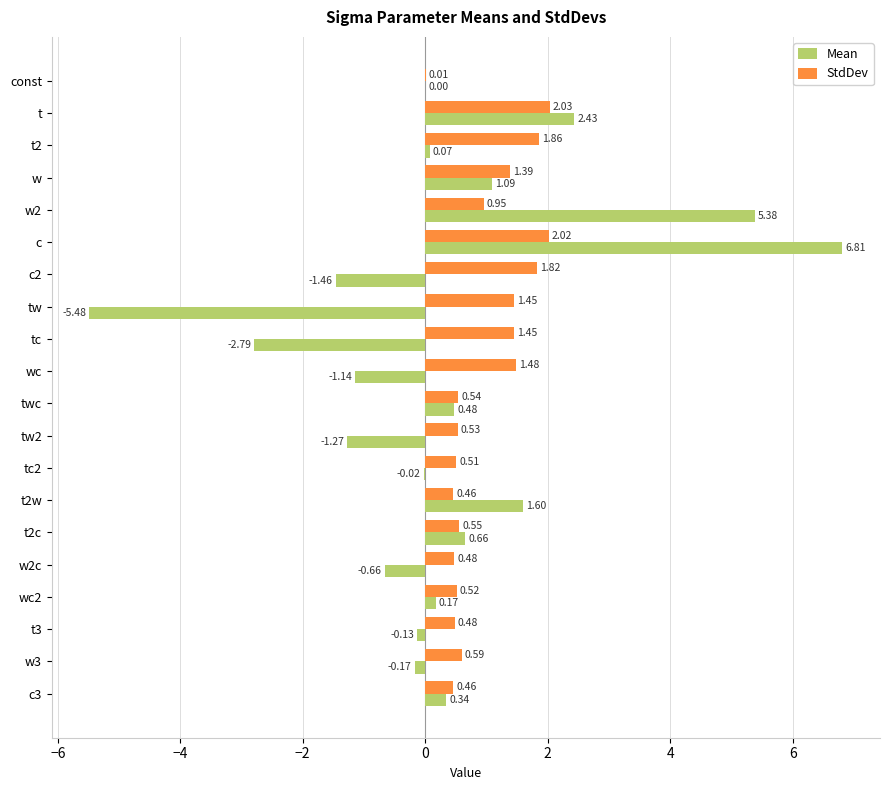

Which category has the highest value in the StdDev series?

t